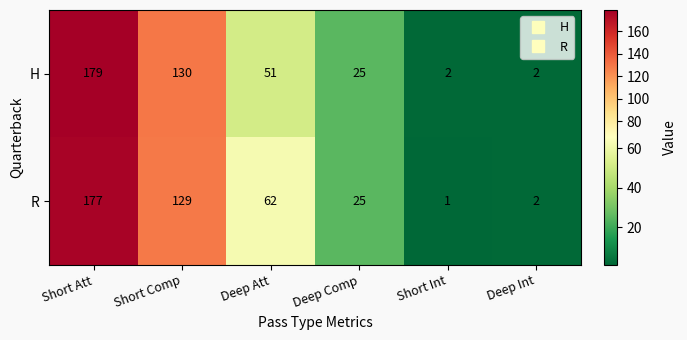

How many series are shown in this chart?

2